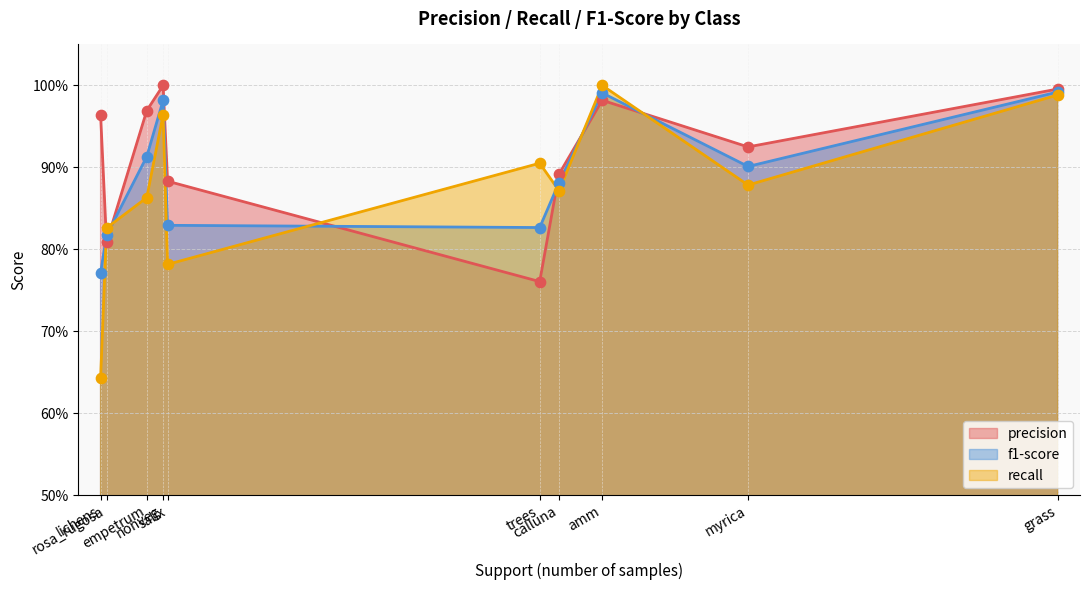

At how many categories does at least one series exceed 0?

10